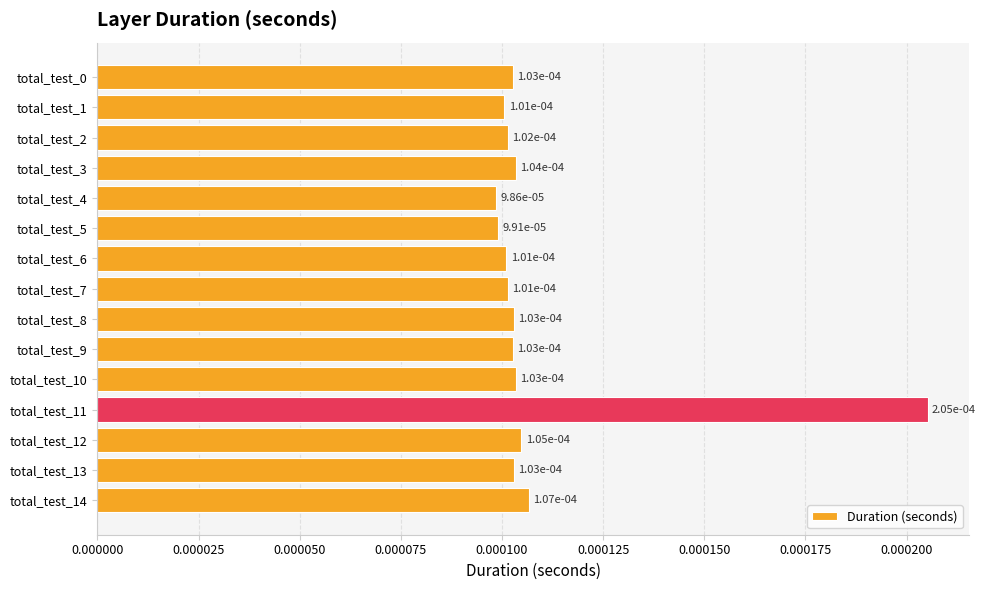

Count the values in the range 0 to 1.

15